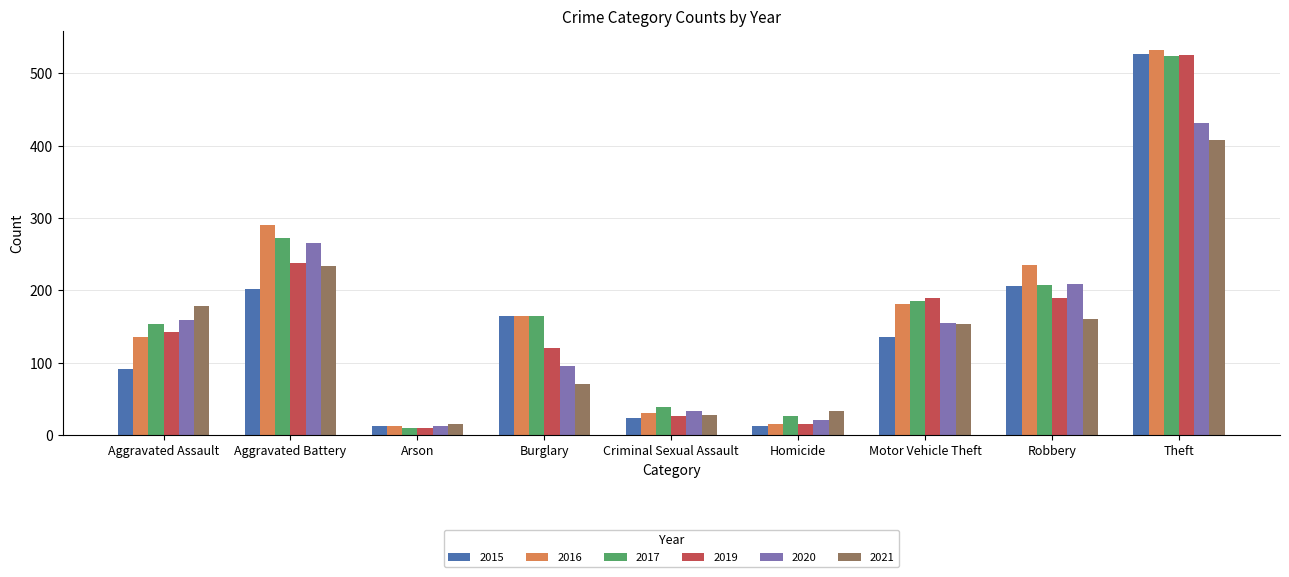

How many groups of bars are there?

9